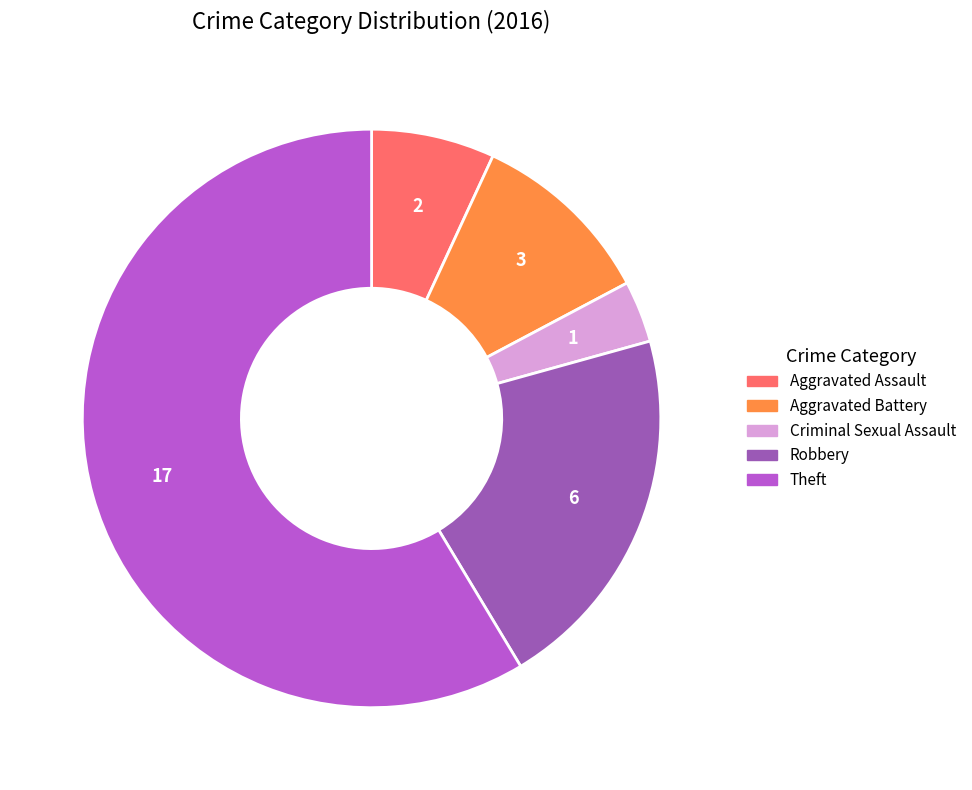

Do Theft and Aggravated Battery together represent more than half of the pie?

Yes